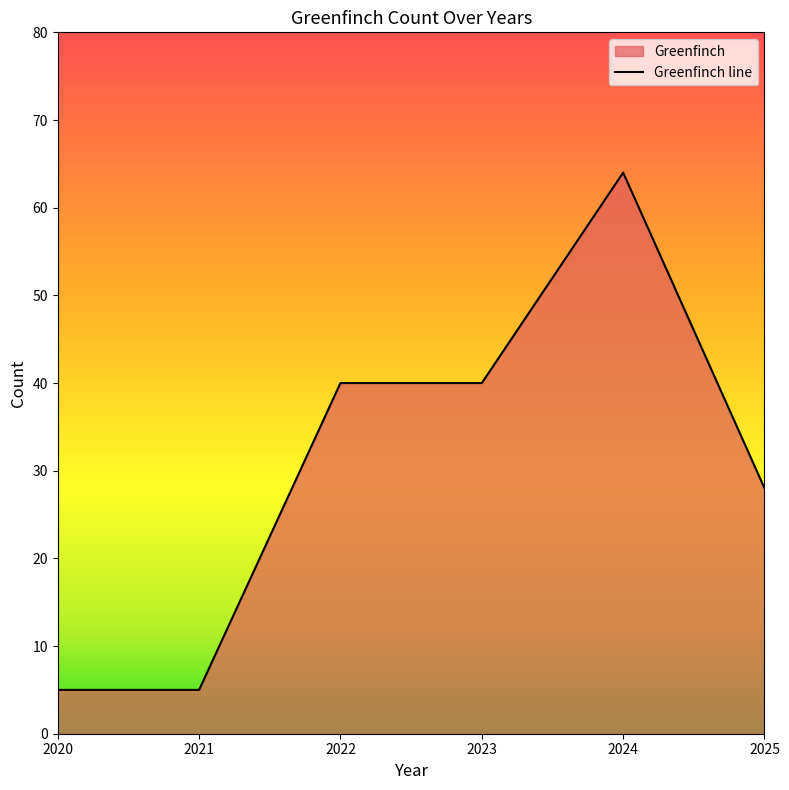

Reading right to left, what are all the values shown in this chart?

28	64	40	40	5	5